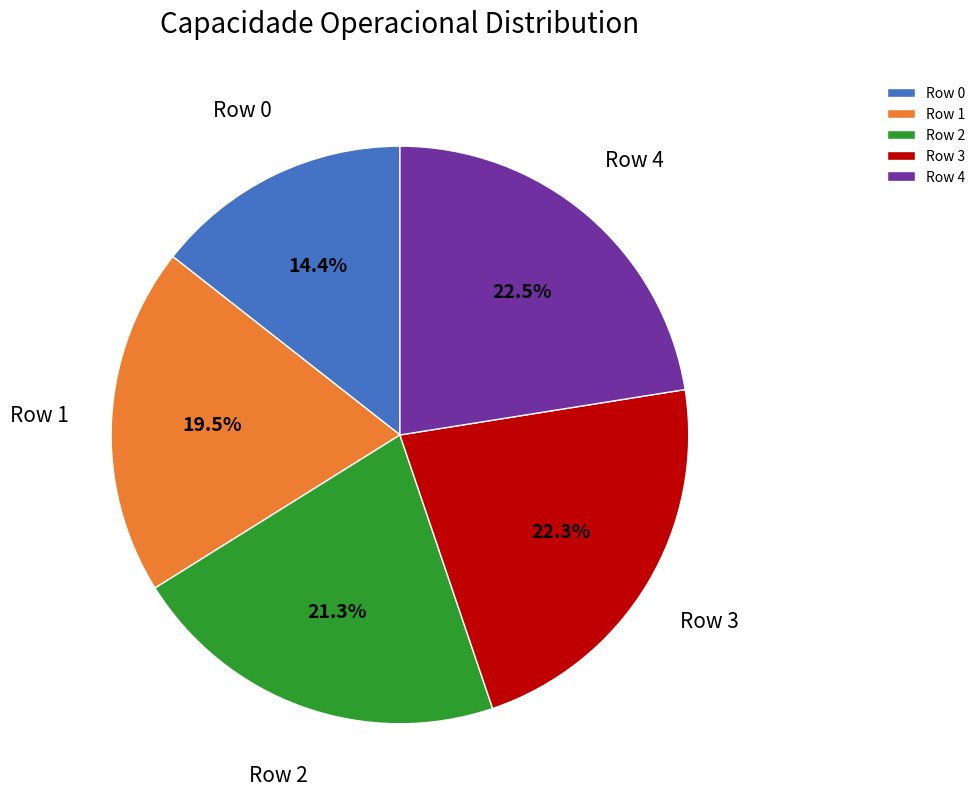

Which slice is the smallest?

Row 0